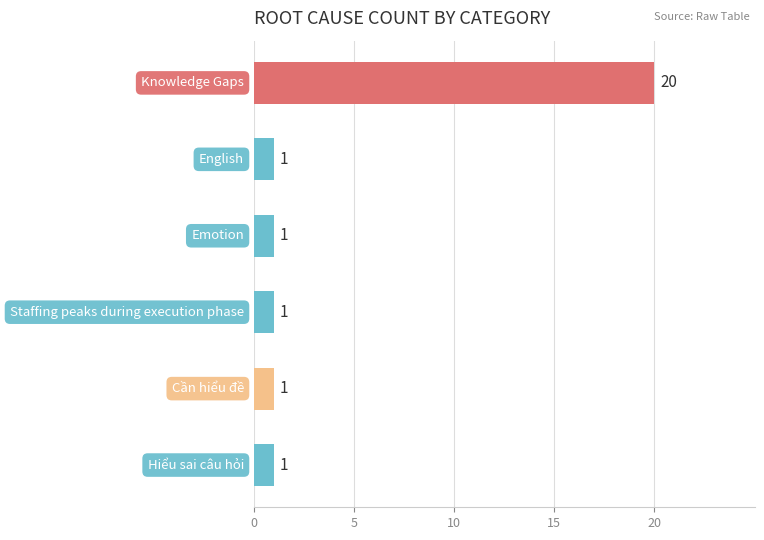

What is the difference between the maximum and minimum values?

19